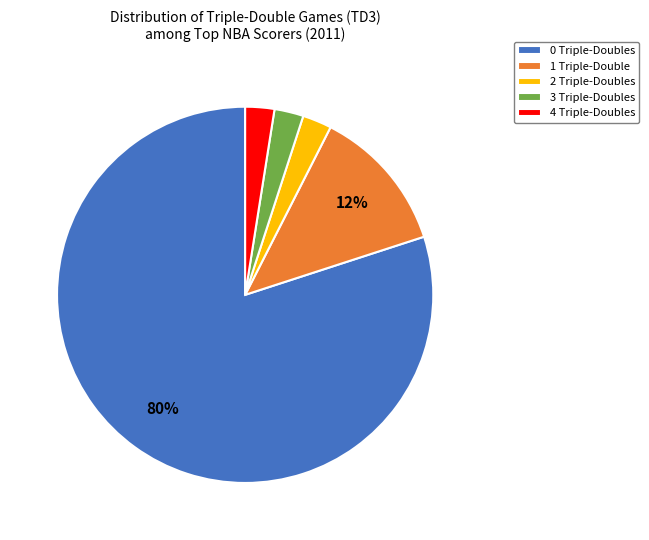

Which has a higher value, 2 Triple-Doubles or 1 Triple-Double?

1 Triple-Double